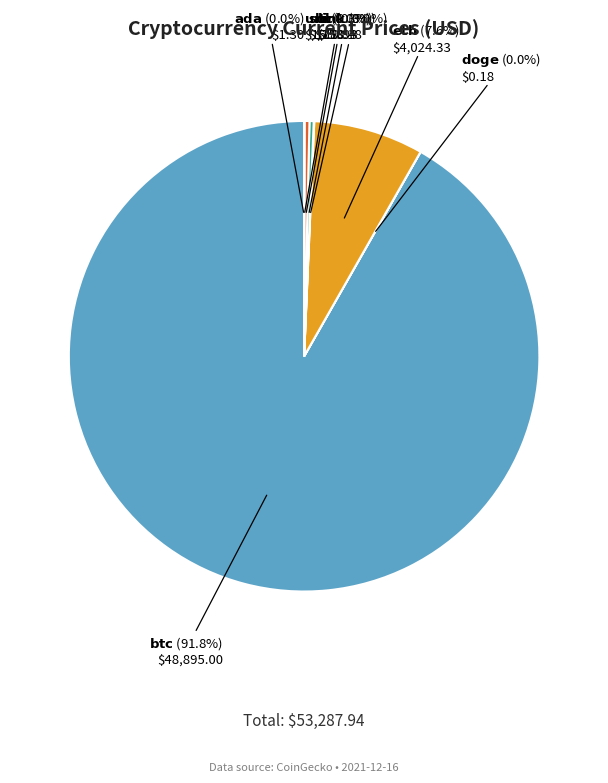

Is there a majority slice in this chart?

Yes